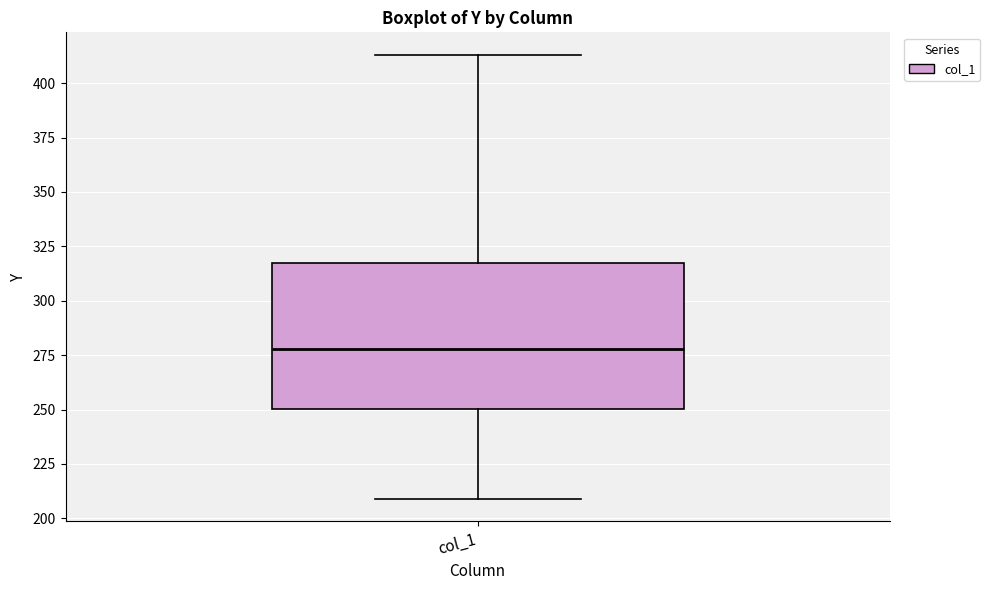

Transcribe this box plot: give where the median line is, the range the box spans, and where the two whiskers end, as read against the y-axis. The values are not printed on the chart, so give them approximately, as read against the axis.

median 280, box 250 to 315, whiskers 210 to 415